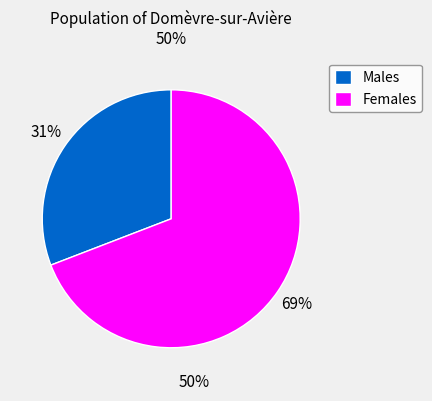

What percentage is the Males slice, to the nearest percent?

31%